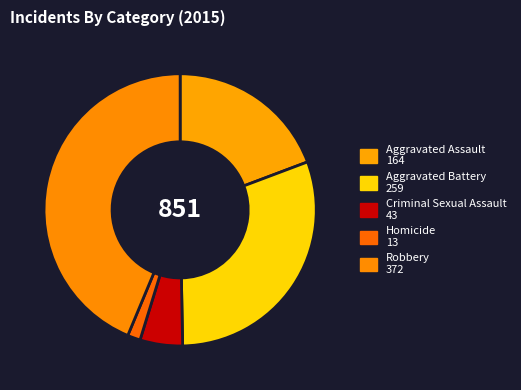

Rank the categories by value from lowest to highest.

Homicide, Criminal Sexual Assault, Aggravated Assault, Aggravated Battery, Robbery